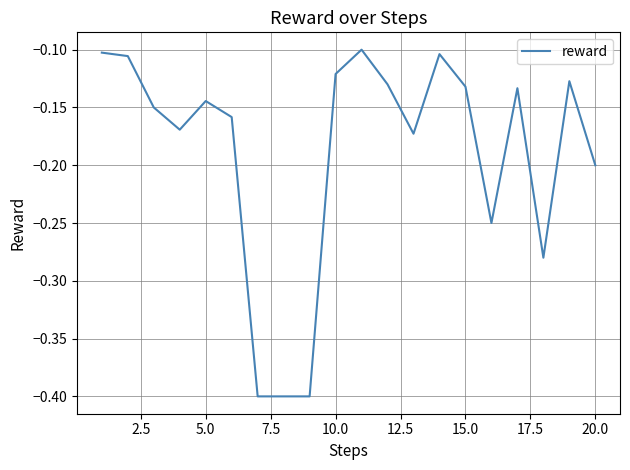

What is the minimum value shown in the chart?

-0.4